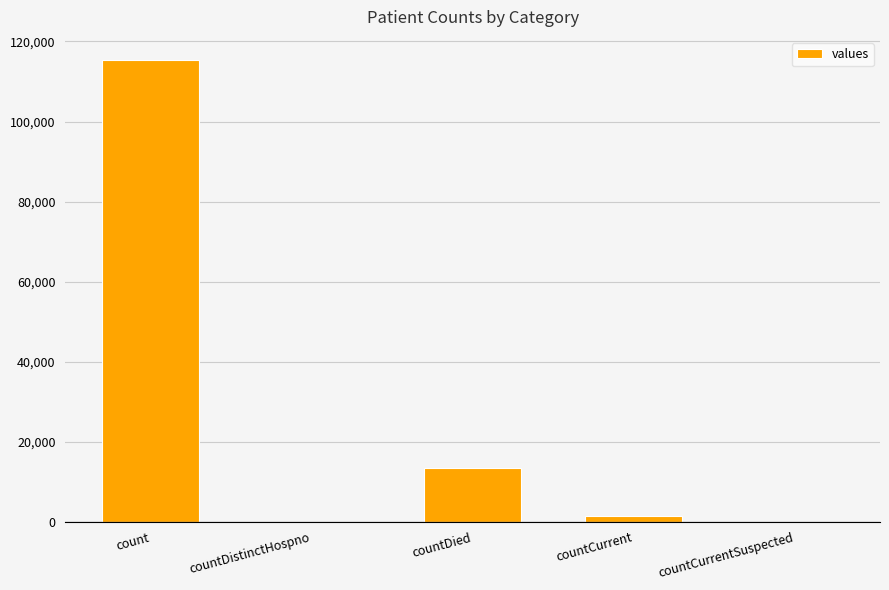

Are the bars horizontal?

No